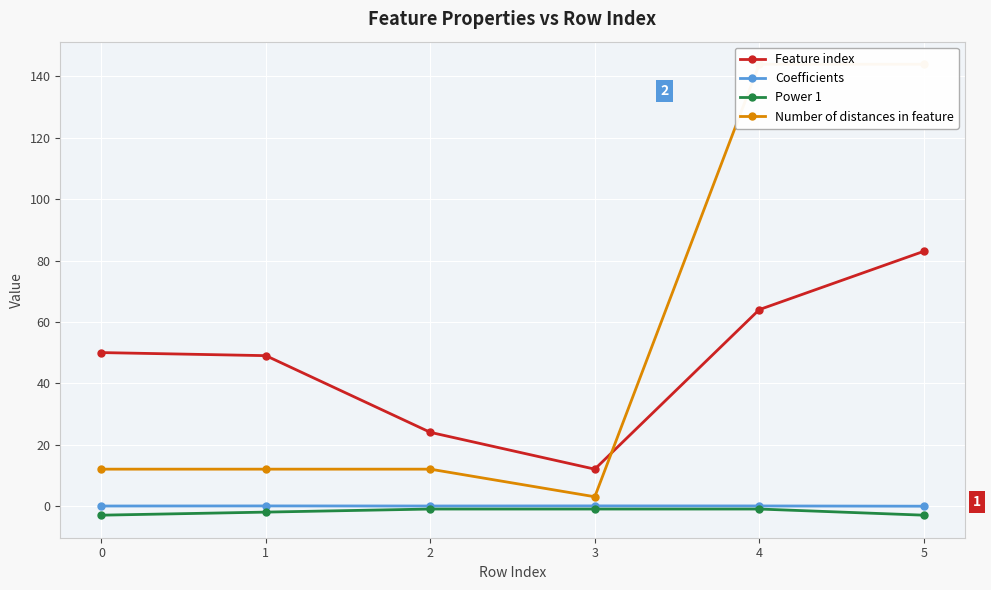

Does the chart display data point markers on the line(s)?

Yes